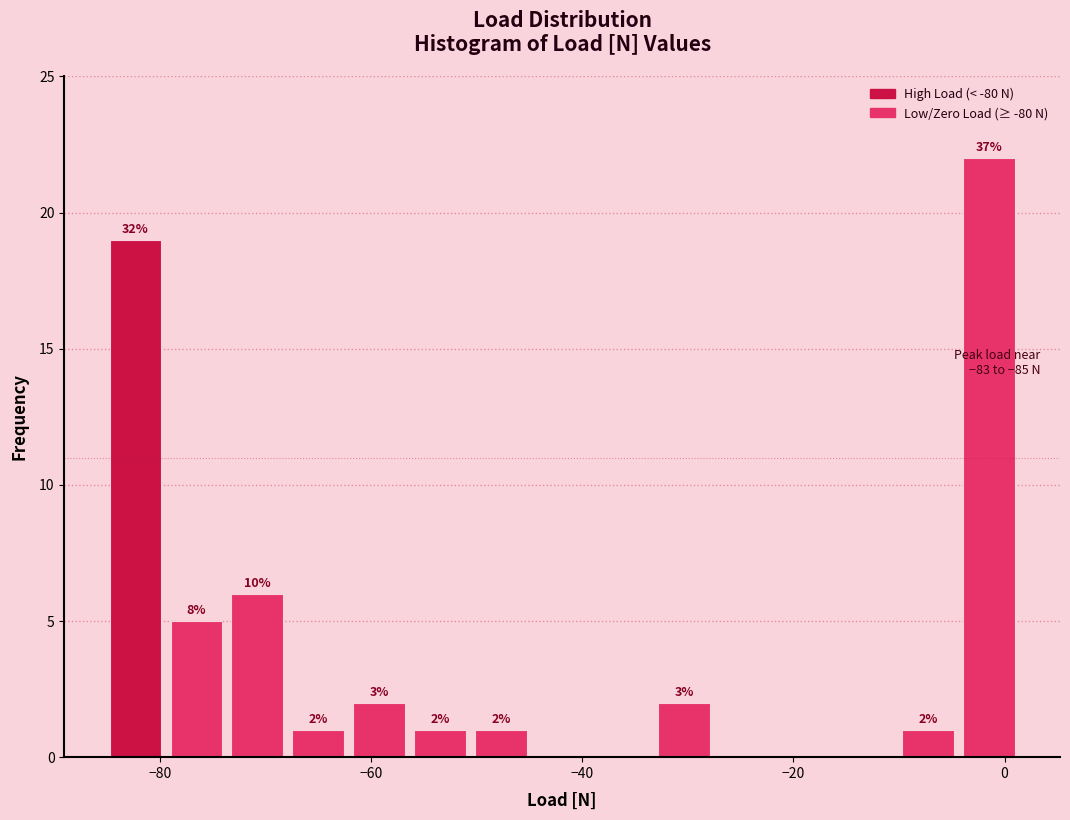

Around what value on the x-axis is the tallest bar? Give the approximate position of its centre, as read against the axis.

-2